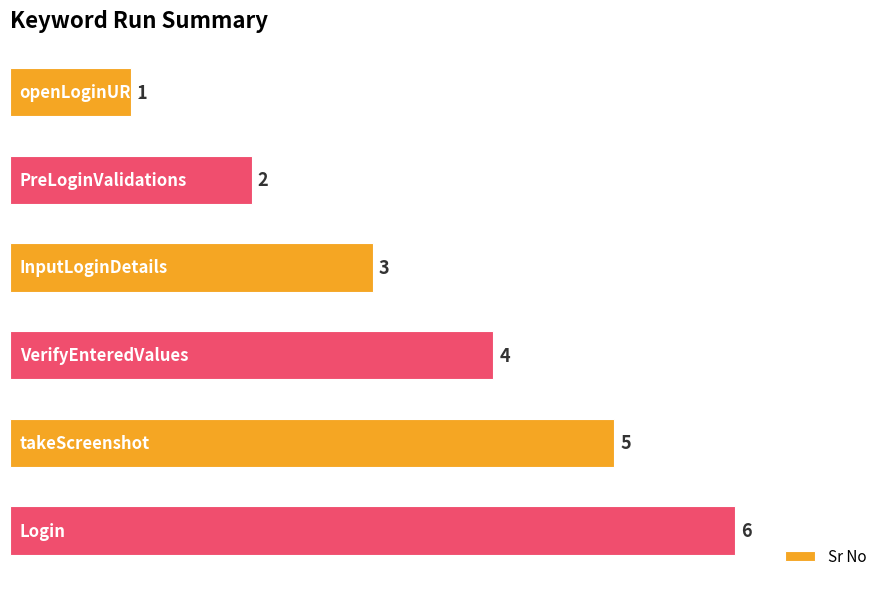

What is the difference between the second highest and second lowest values?

3